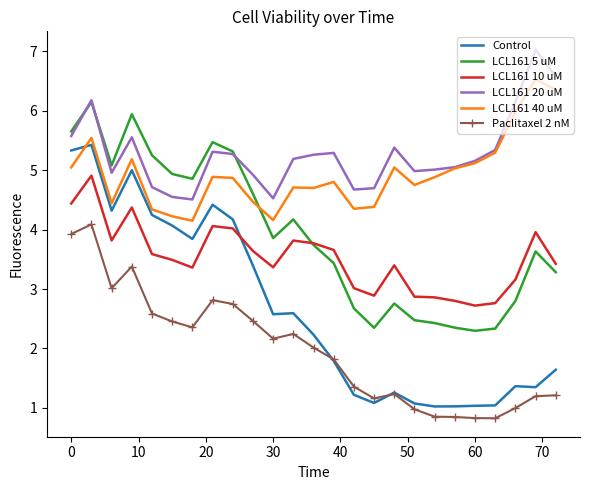

True or false: LCL161 40 uM and LCL161 10 uM cross at least once.

False